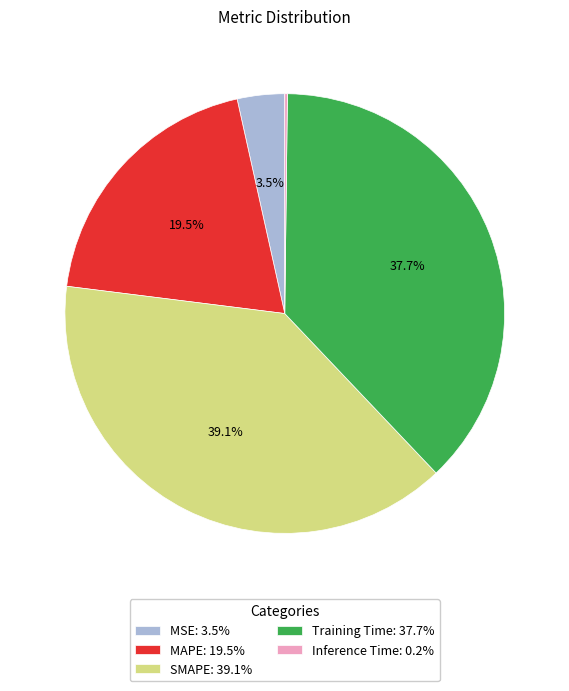

Is there a majority slice in this chart?

No